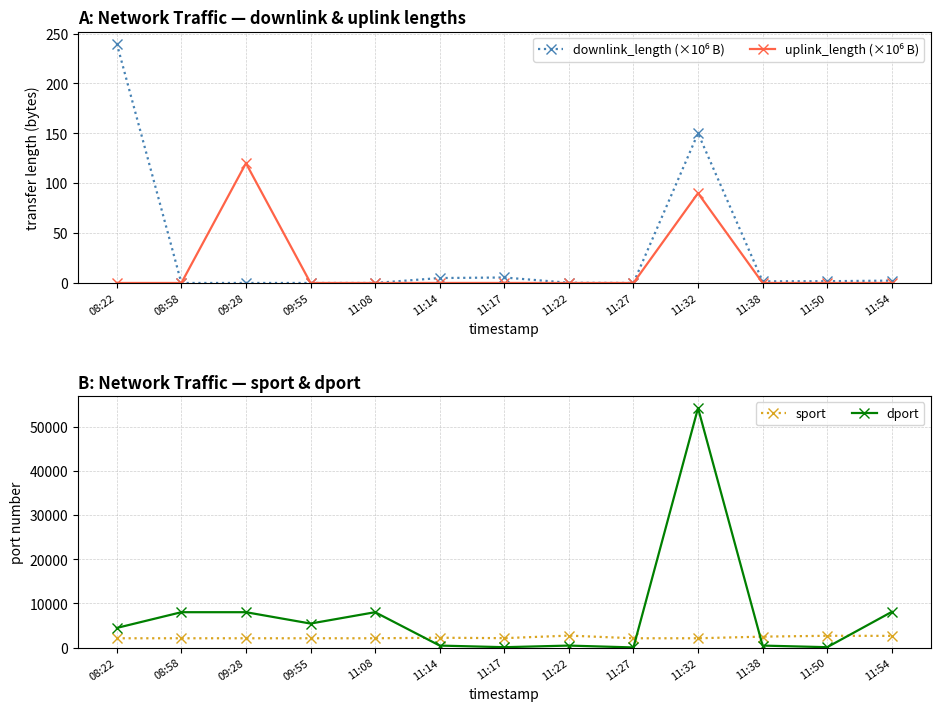

Reading right to left, what are all the values shown in this chart?

downlink_length (×10⁶ B): 2.4	1.8	1.6	150.0	0.0	0.2	5.5	5.0	0.0	0.0	0.0	0.0	240.0
uplink_length (×10⁶ B): 0.0	0.0	0.0	90.0	0.0	0.0	0.0	0.0	0.0	0.0	120.0	0.0	0.0
sport: 2643.0	2662.0	2472.0	2100.0	2100.0	2702.0	2125.0	2220.0	2100.0	2100.0	2100.0	2100.0	2100.0
dport: 8080.0	80.0	443.0	54238.0	22.0	443.0	80.0	443.0	8005.0	5432.0	8005.0	8005.0	4443.0